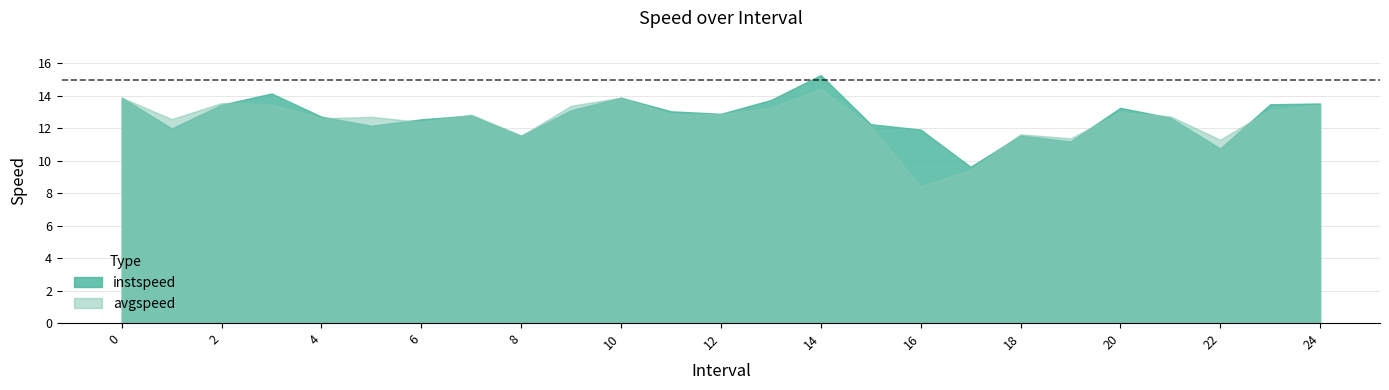

Reading left to right, list all the values displayed in this chart.

instspeed: 13.9	12.0	13.5	14.2	12.7	12.2	12.6	12.8	11.5	13.1	13.9	13.1	12.9	13.7	15.3	12.3	11.9	9.6	11.6	11.2	13.3	12.7	10.8	13.5	13.5
avgspeed: 13.9	12.6	13.6	13.5	12.6	12.7	12.4	12.9	11.5	13.4	13.9	12.9	12.9	13.3	14.5	12.1	8.4	9.4	11.6	11.4	13.0	12.7	11.3	13.1	13.5